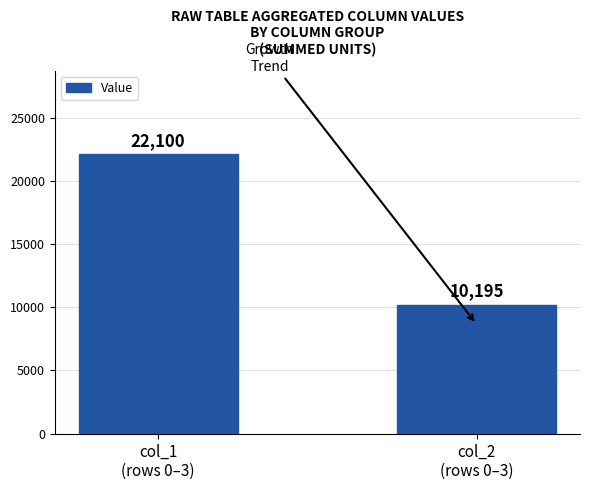

Approximately how many times larger is the value at col_1
(rows 0–3) compared to col_2
(rows 0–3)?

2.2